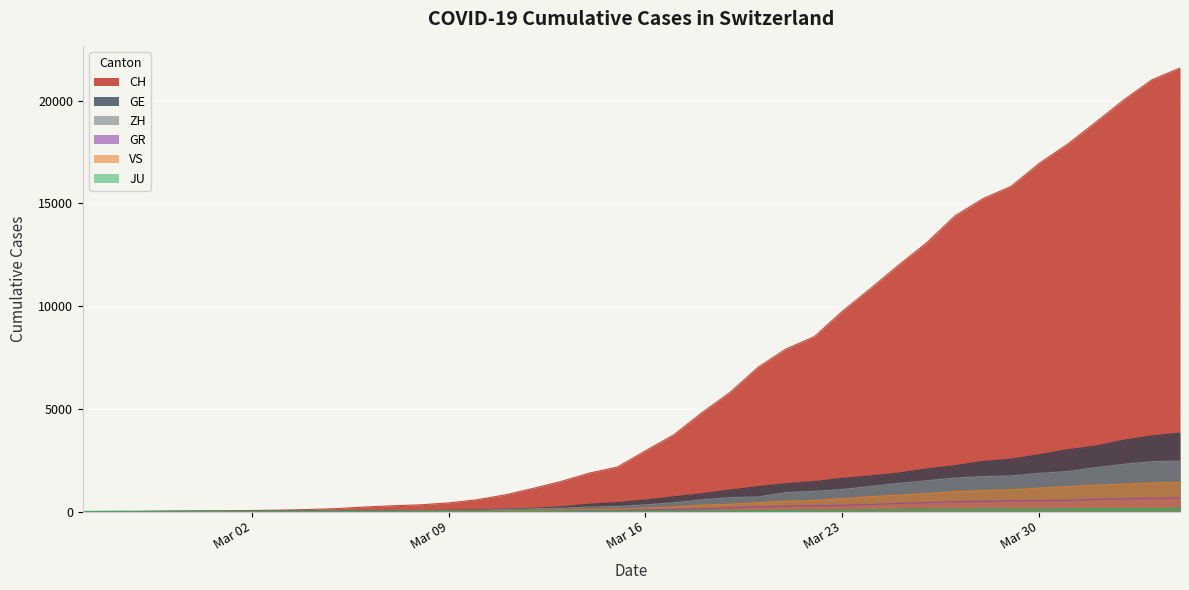

What is the greatest value displayed?

21593